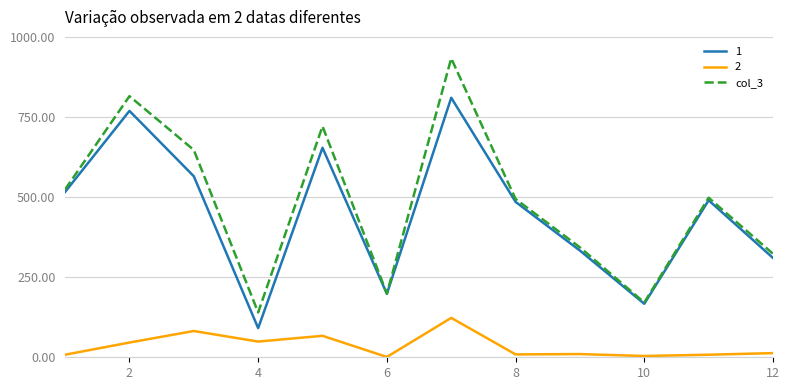

List the series in order of their peak value, lowest first.

2, 1, col_3